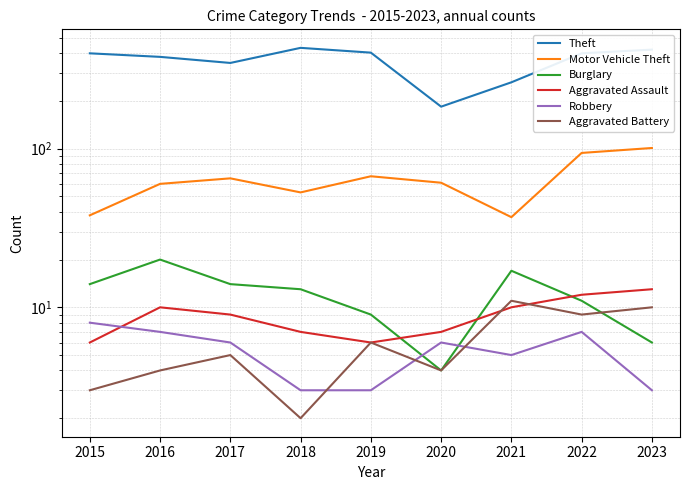

What is the difference between the maximum and minimum values in the Aggravated Assault series?

7